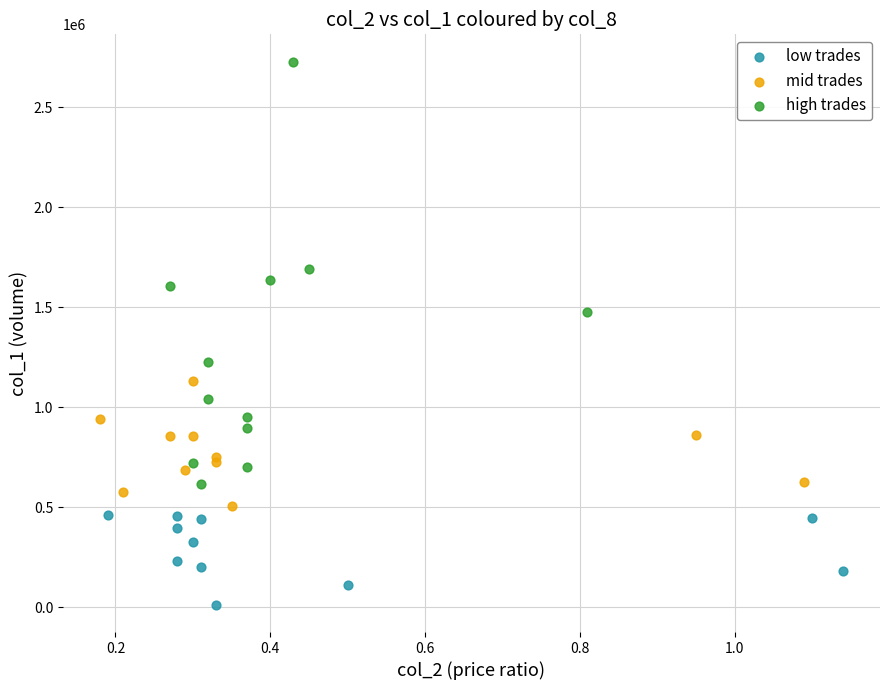

Which series reaches the minimum Y coordinate?

low trades